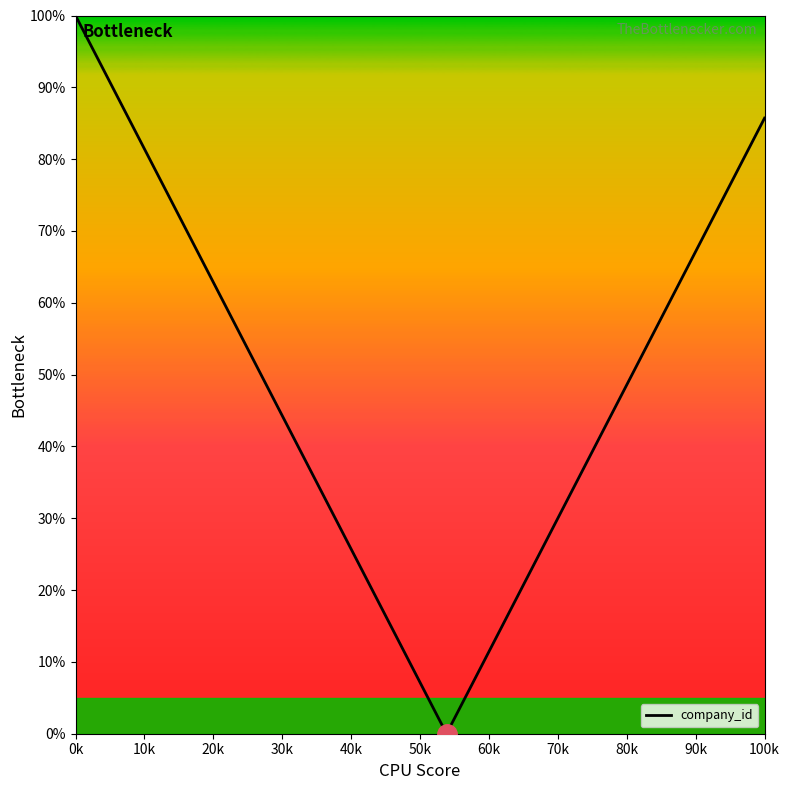

How many lines are shown in the chart?

1